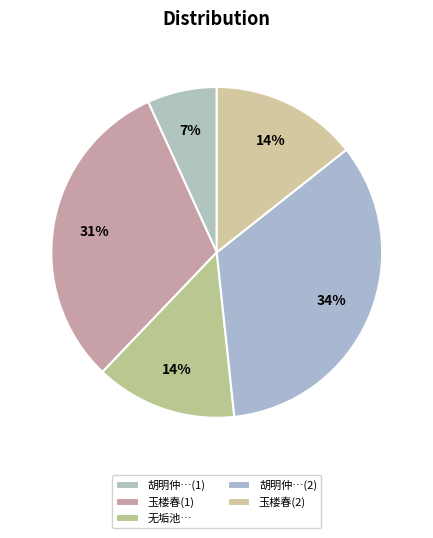

How many segments does this pie chart have?

5